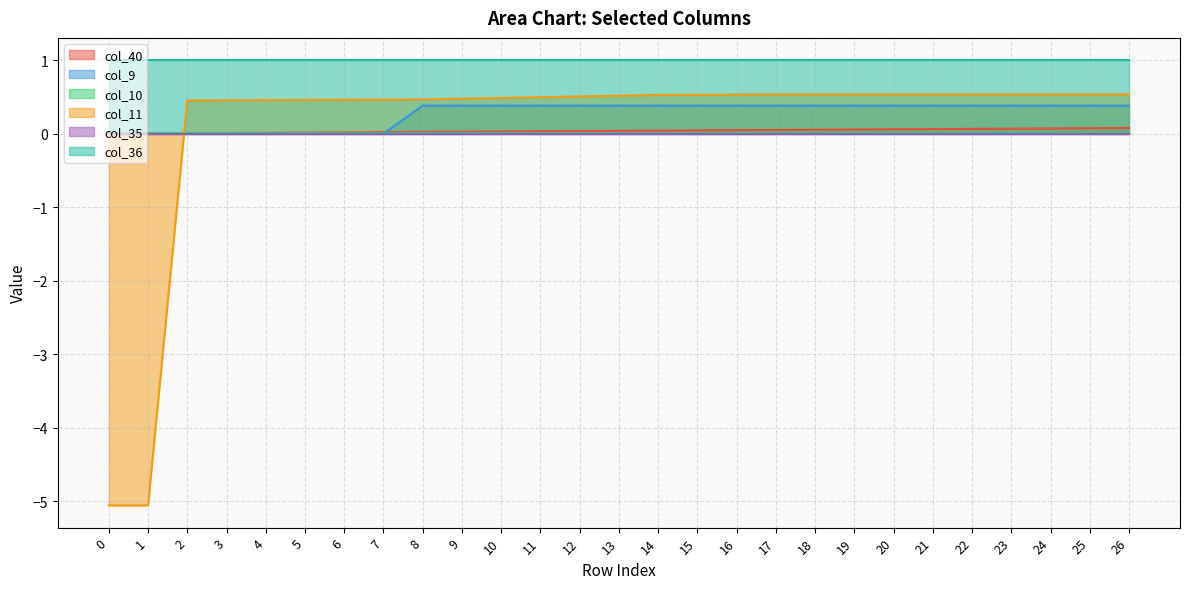

True or false: col_11 has a value of 0.3 at 17.

False